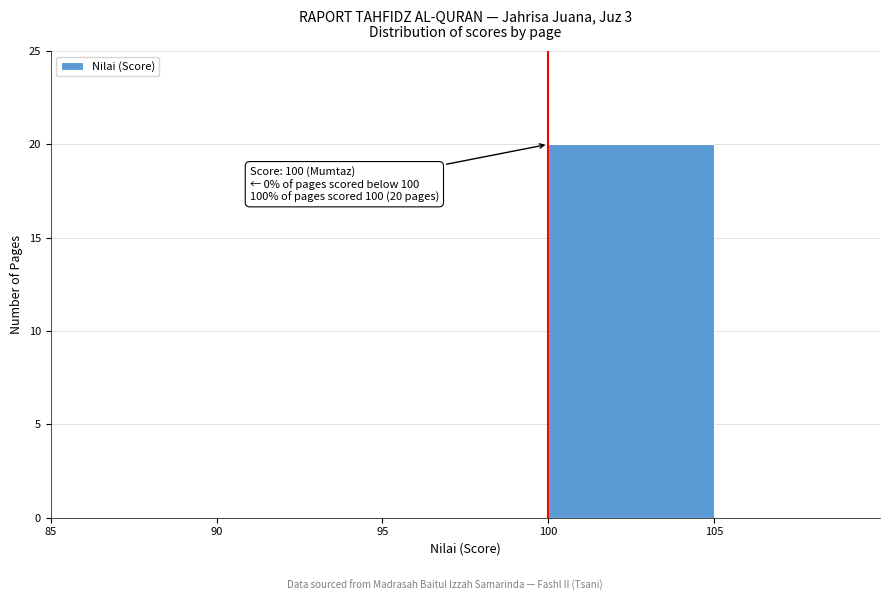

Which range on the x-axis has the tallest bar?

100 to 105